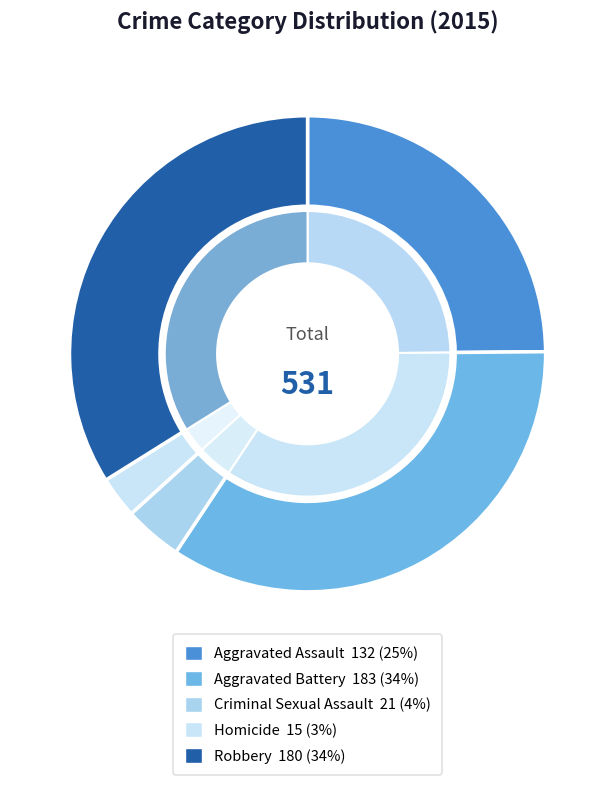

The Aggravated Assault slice represents 15% of the pie. True or false?

False